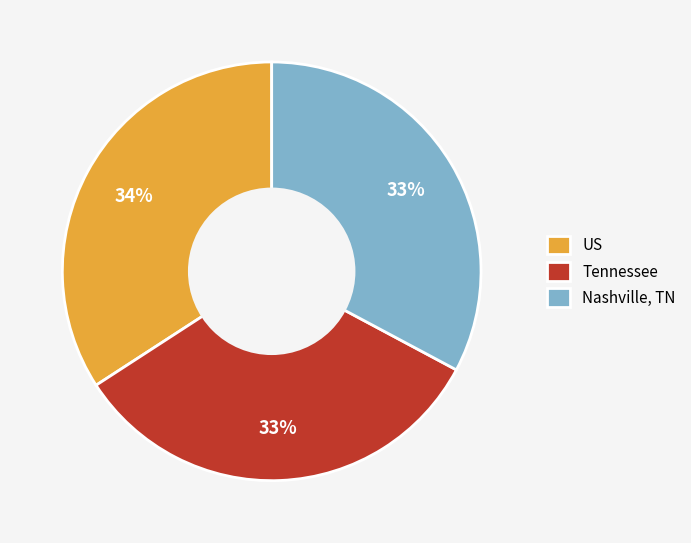

To the nearest percent, what is the difference between the Tennessee and US slice percentages?

1%